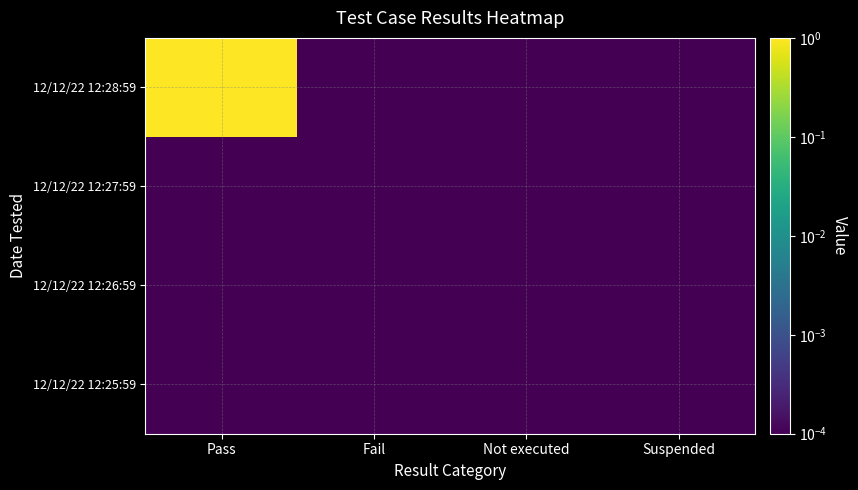

Which series has the largest total across all categories?

12/12/22 12:28:59